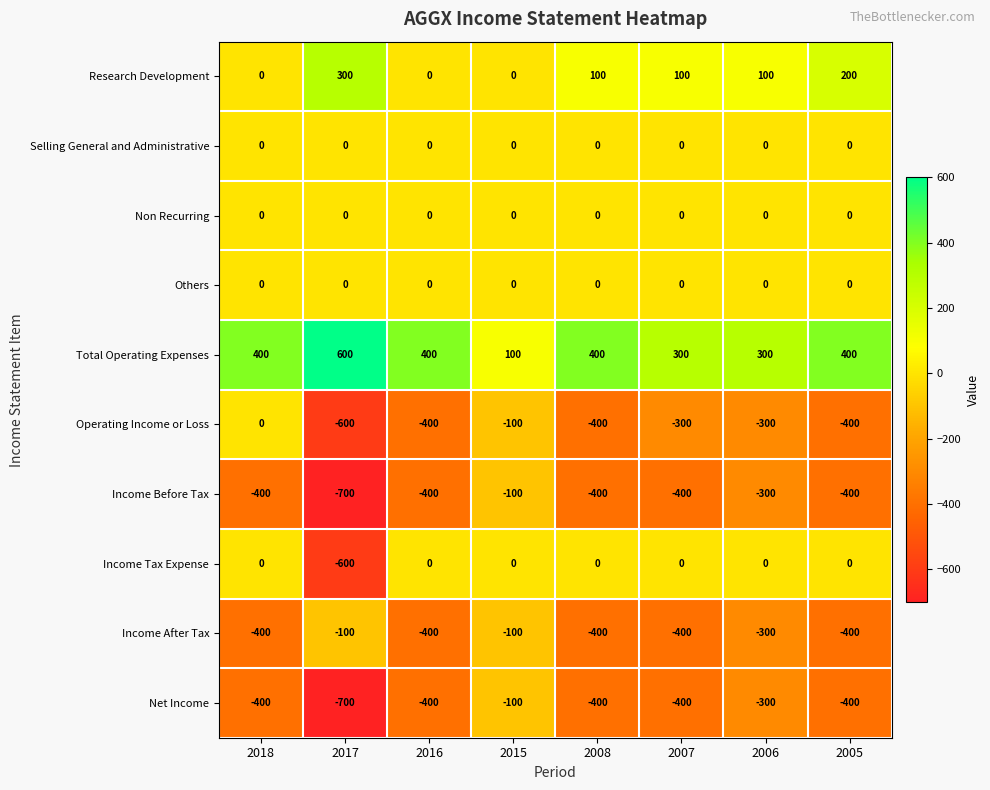

How many Total Operating Expenses values are between 300 and 400?

6